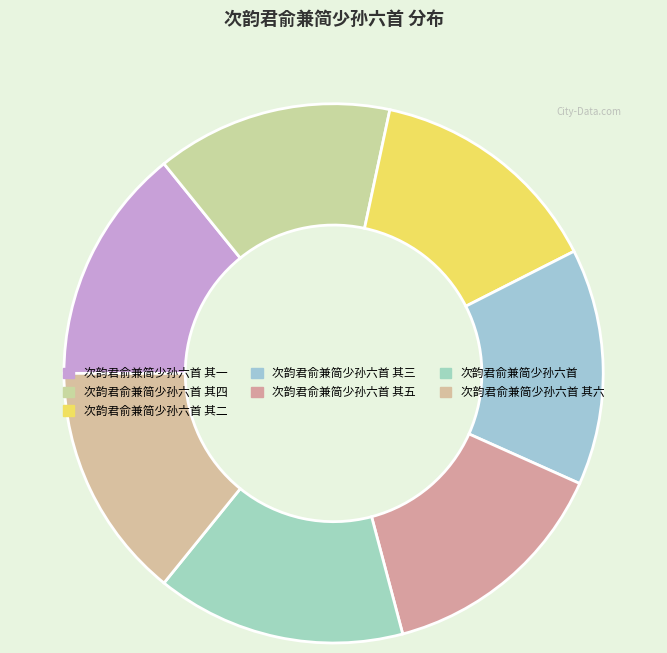

How many slices are in this pie chart?

7